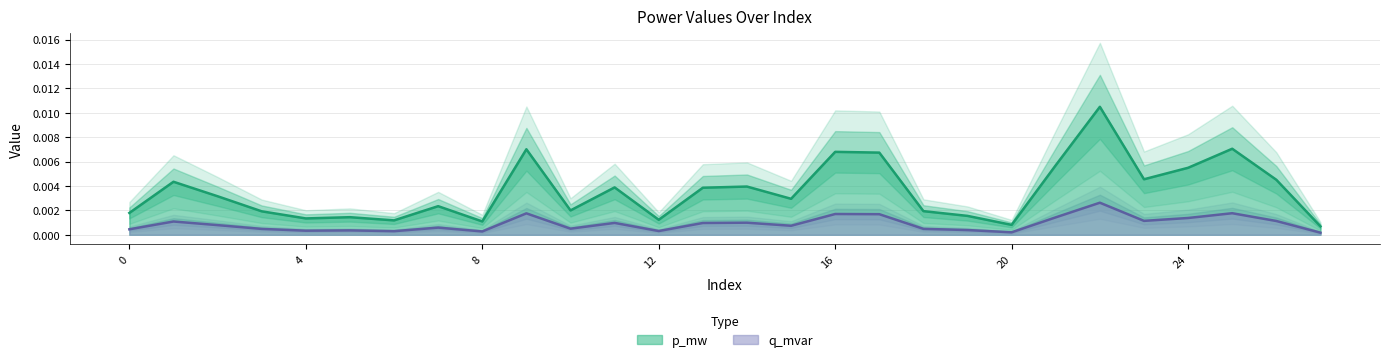

Where is the first local maximum for q_mvar?

1